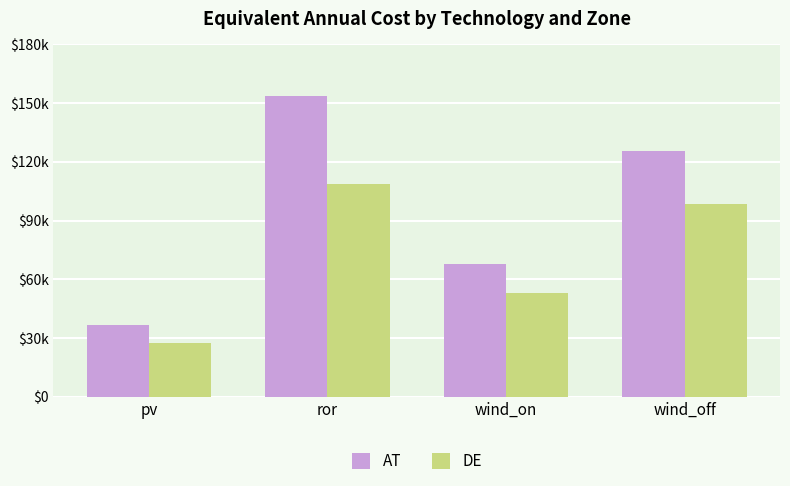

Rank the series at wind_on from lowest to highest value.

DE, AT